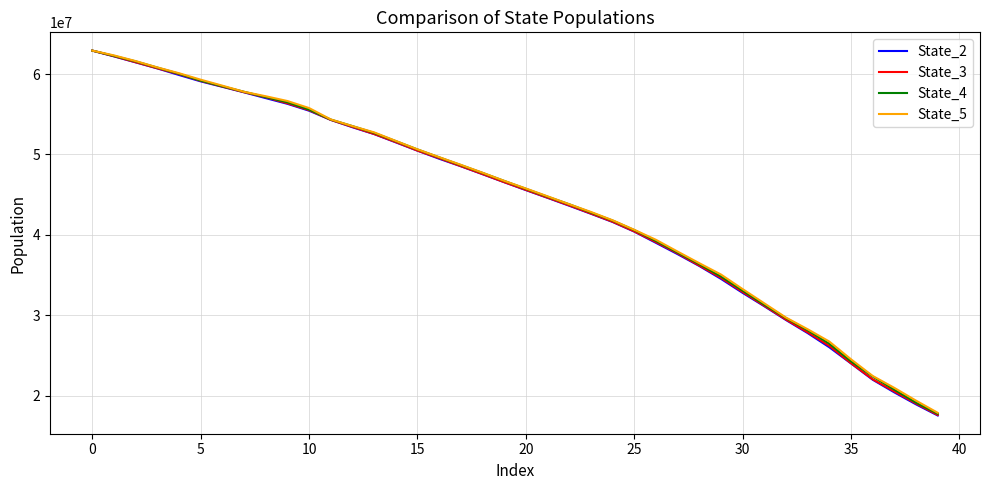

What is the minimum value for State_3?

17597836.5